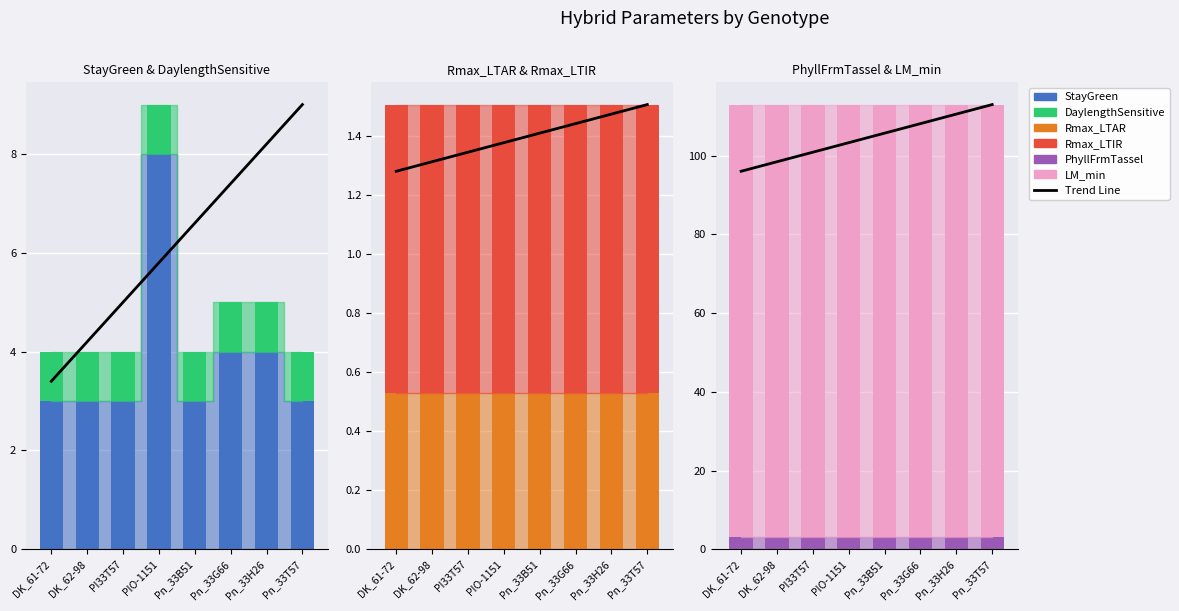

What is the smallest value displayed?

0.5